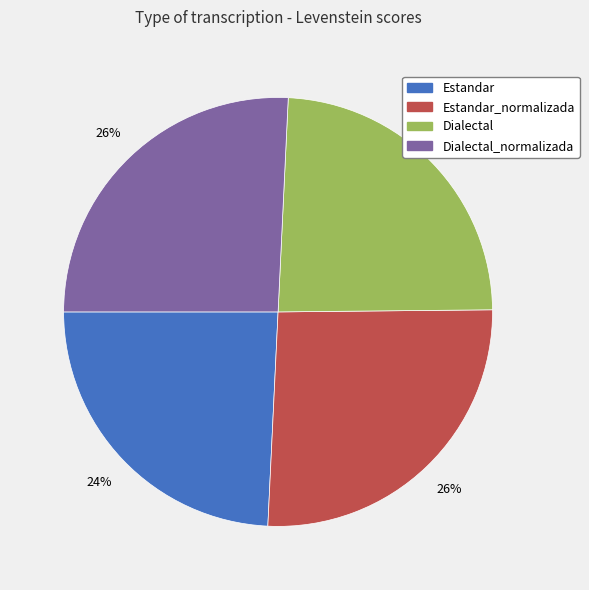

Which has a higher value, Estandar_normalizada or Dialectal?

Estandar_normalizada